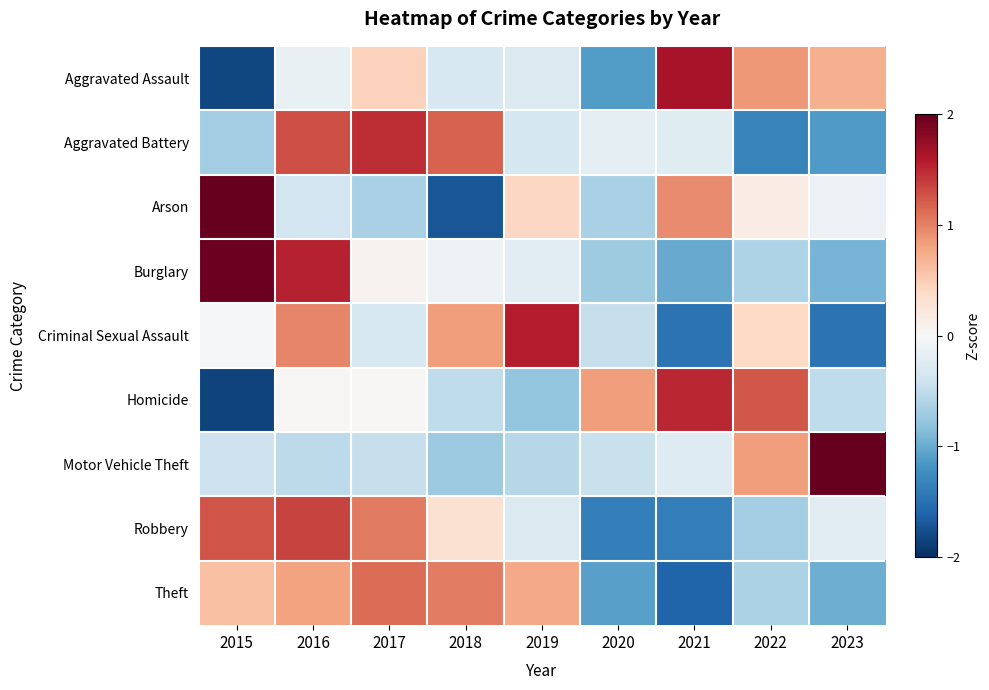

Rank the series by their maximum value, from lowest to highest.

Theft, Robbery, Aggravated Battery, Homicide, Criminal Sexual Assault, Aggravated Assault, Burglary, Arson, Motor Vehicle Theft